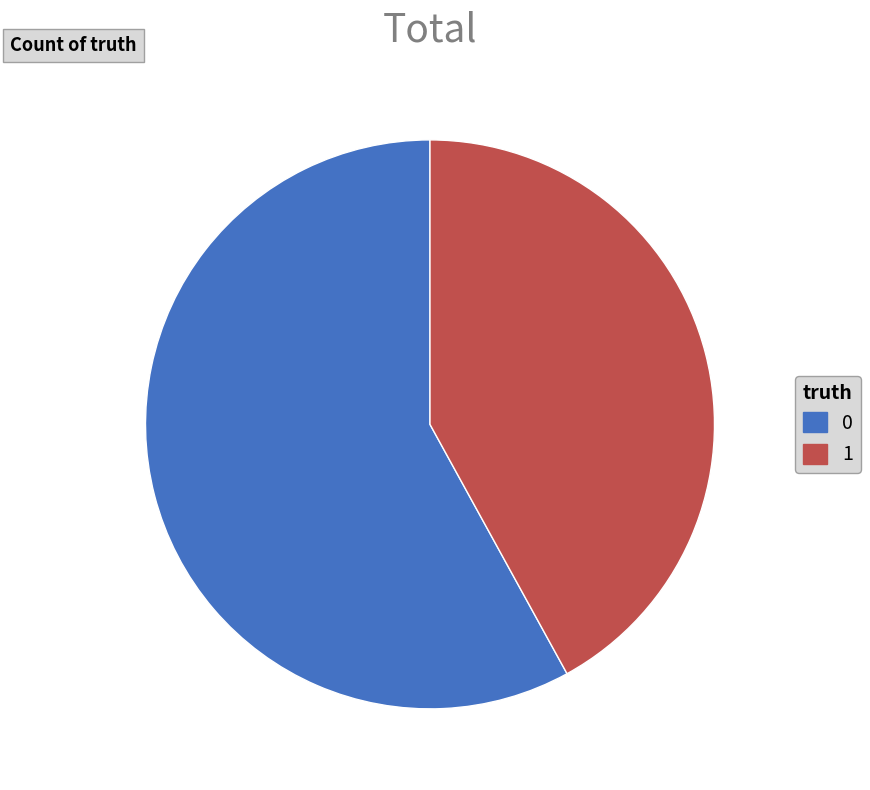

The 1 slice represents 35% of the pie. True or false?

False